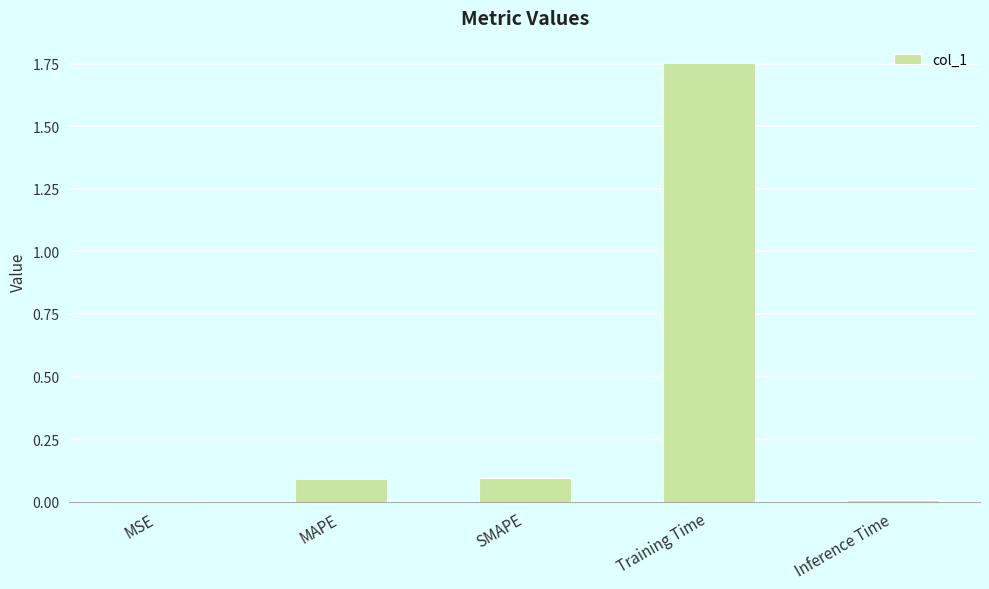

Count the number of categories in the chart.

5